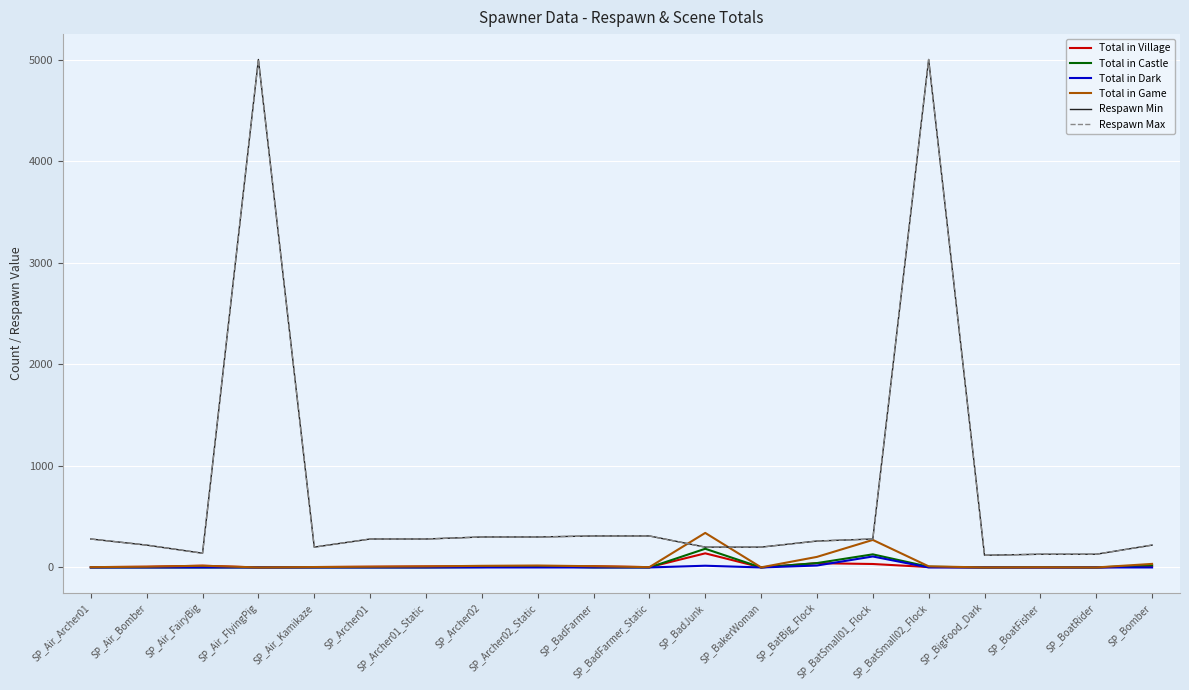

Is the value of Total in Dark at SP_BigFood_Dark greater than the value of Total in Game at SP_BatBig_Flock?

No